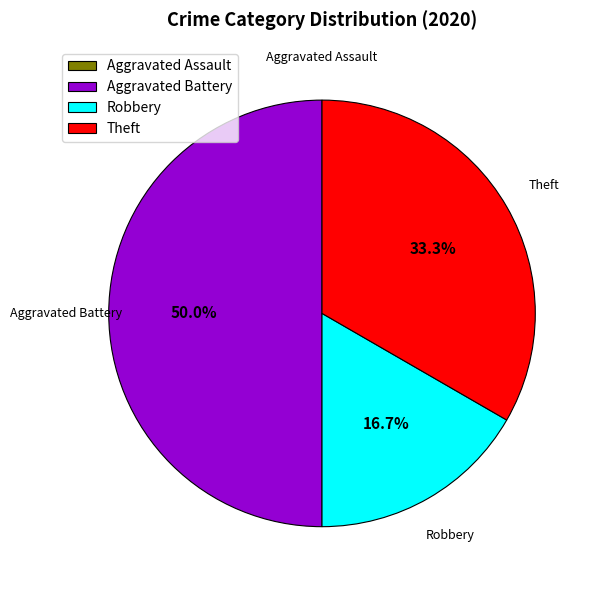

To the nearest percent, what is the combined percentage of Robbery and Aggravated Battery?

67%